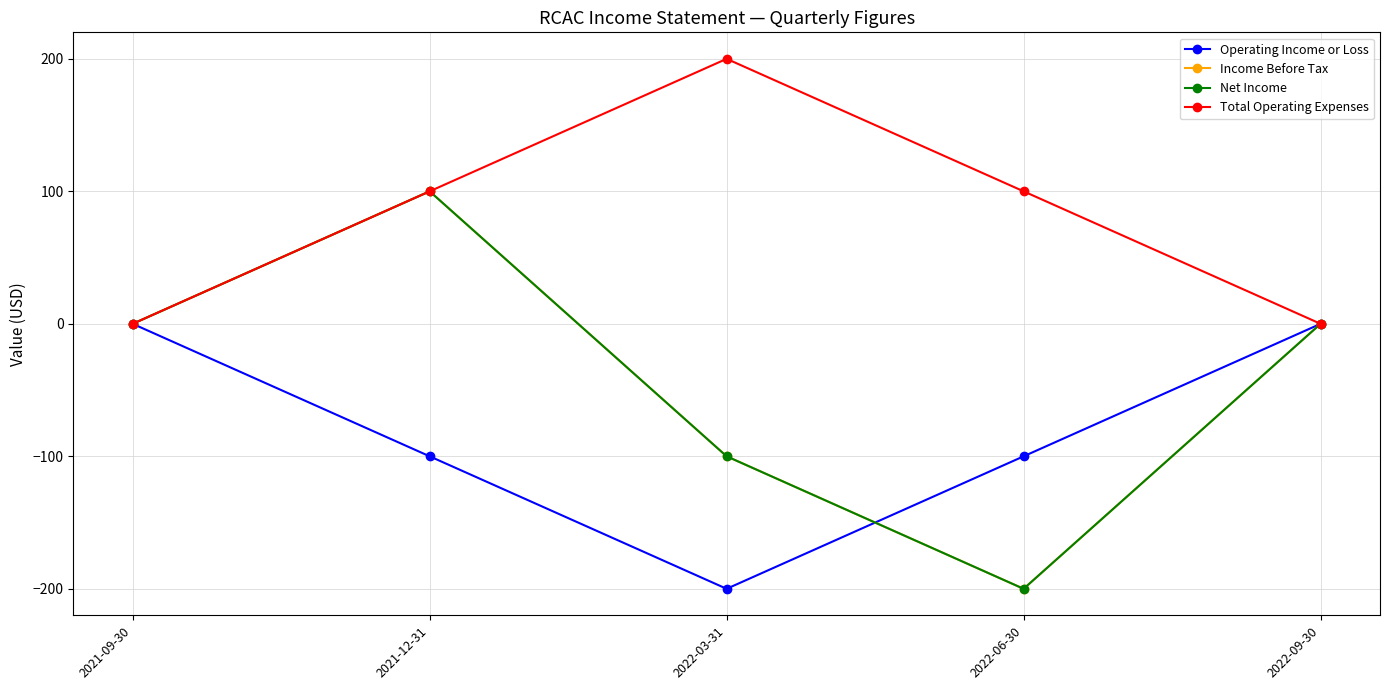

How many values in the Operating Income or Loss series exceed -100?

2